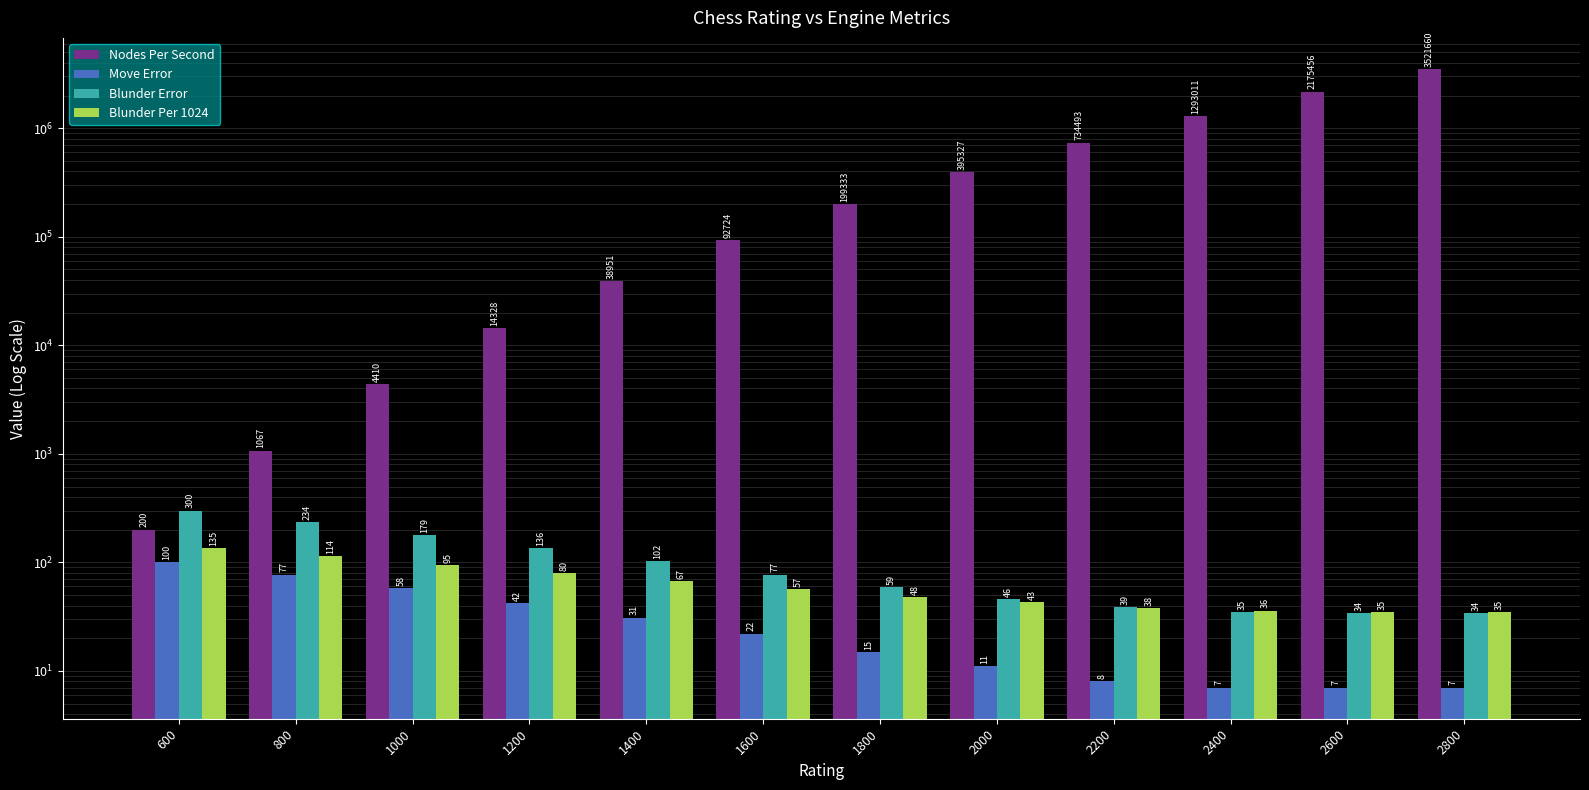

What is the value of the Nodes Per Second bar at the 6th from the left?

92724